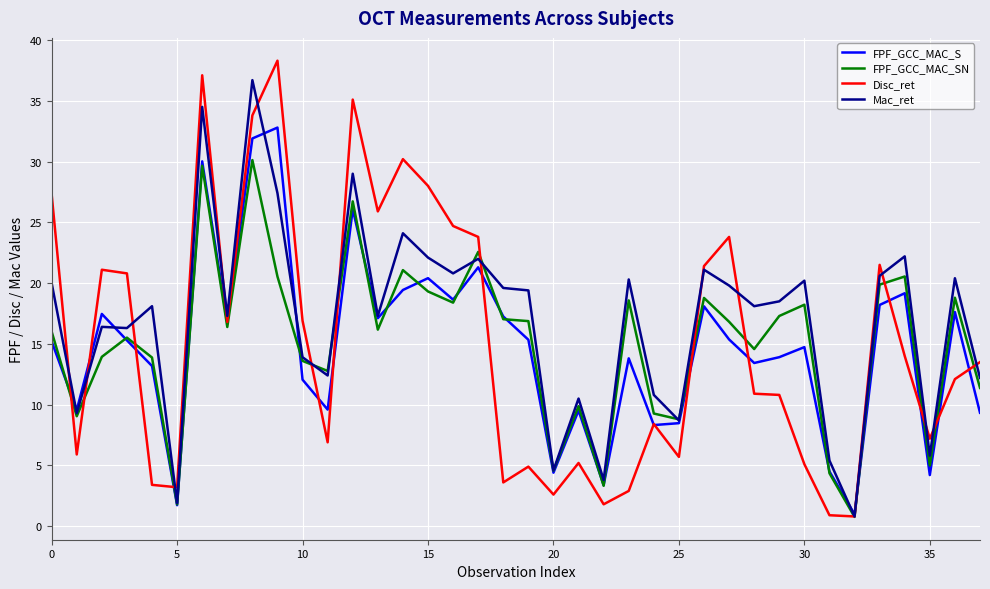

Which series has the largest range (max minus min)?

Disc_ret